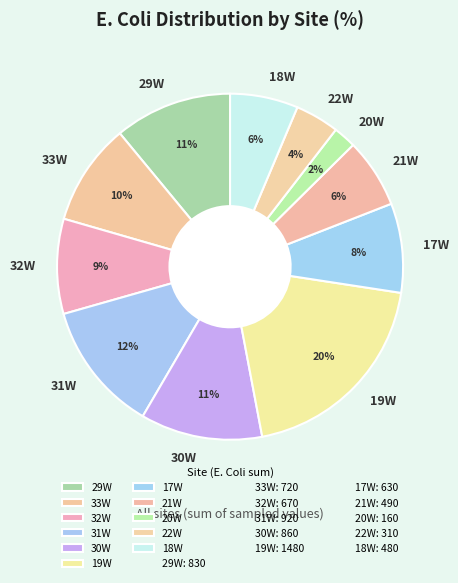

Does 19W account for over 50% of the chart?

No